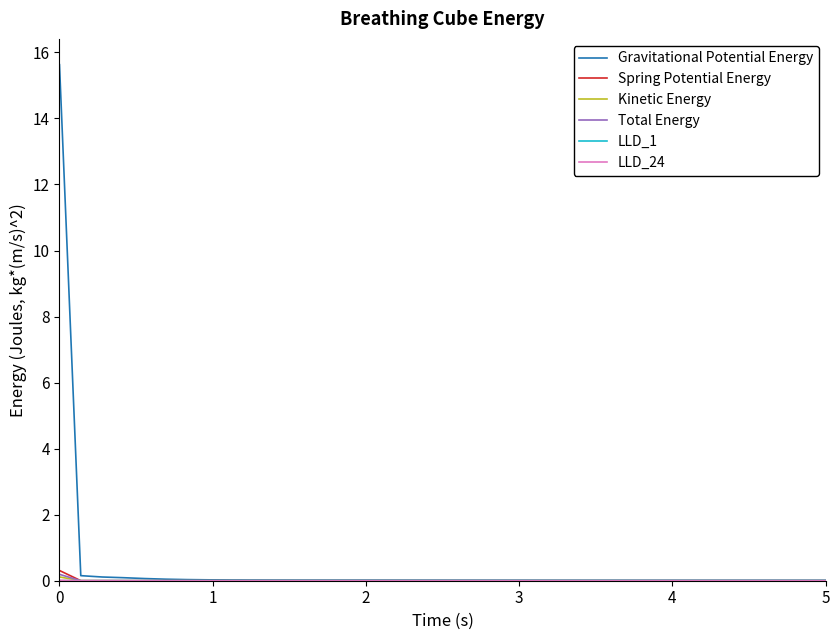

What is the maximum value shown in the chart?

15.6